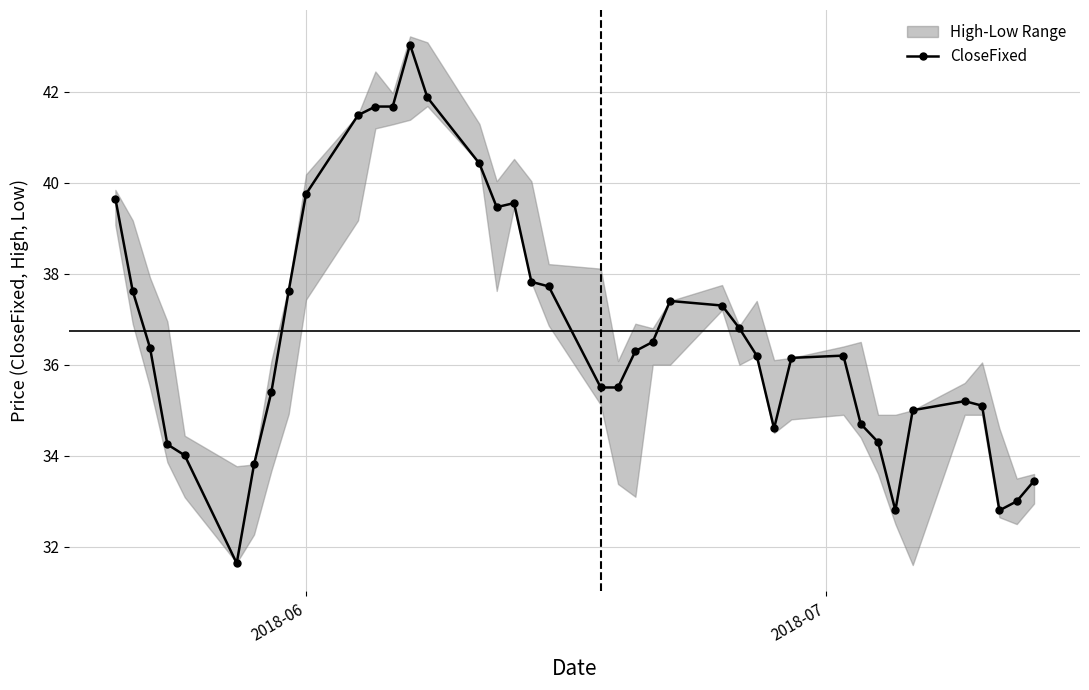

Reading left to right, transcribe all the data shown in this chart.

39.6	37.6	36.4	34.2	34.0	31.6	33.8	35.4	37.6	39.8	41.5	41.7	41.7	43.0	41.9	40.4	39.5	39.5	37.8	37.7	35.5	35.5	36.3	36.5	37.4	37.3	36.8	36.2	34.6	36.1	36.2	34.7	34.3	32.8	35.0	35.2	35.1	32.8	33.0	33.5